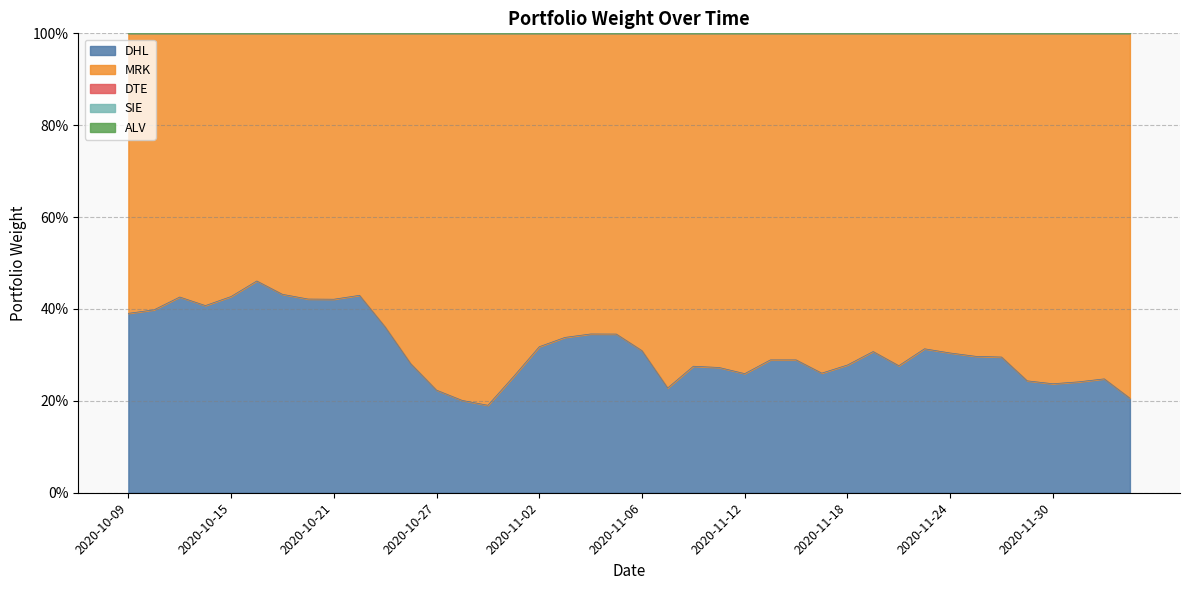

At 2020-10-27, list the series in order from smallest to largest.

DTE, SIE, ALV, DHL, MRK